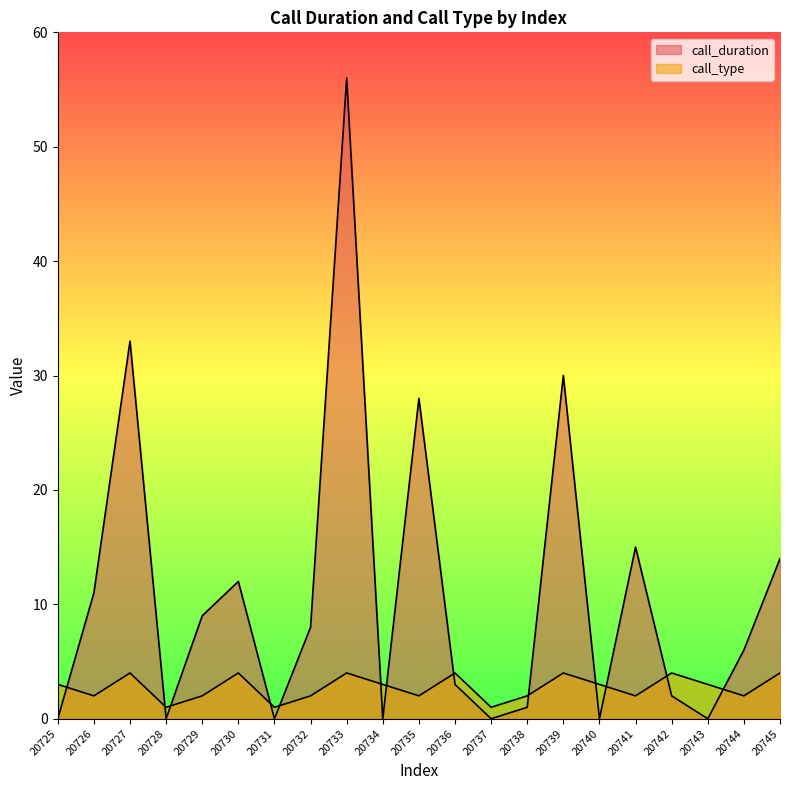

In call_duration, how many points are higher than both neighbors (excluding endpoints)?

6